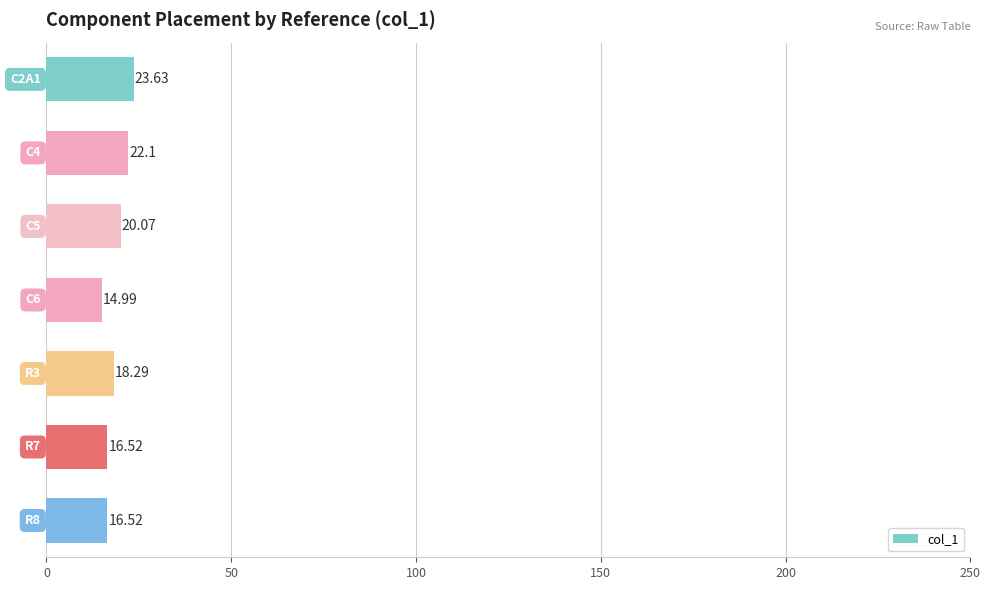

What is the difference between the maximum and minimum values?

8.6